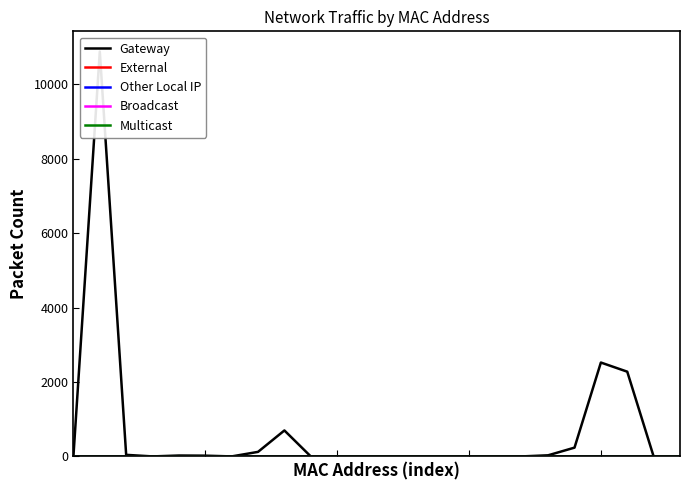

The value of Other Local IP at 19 is 0. True or false?

True